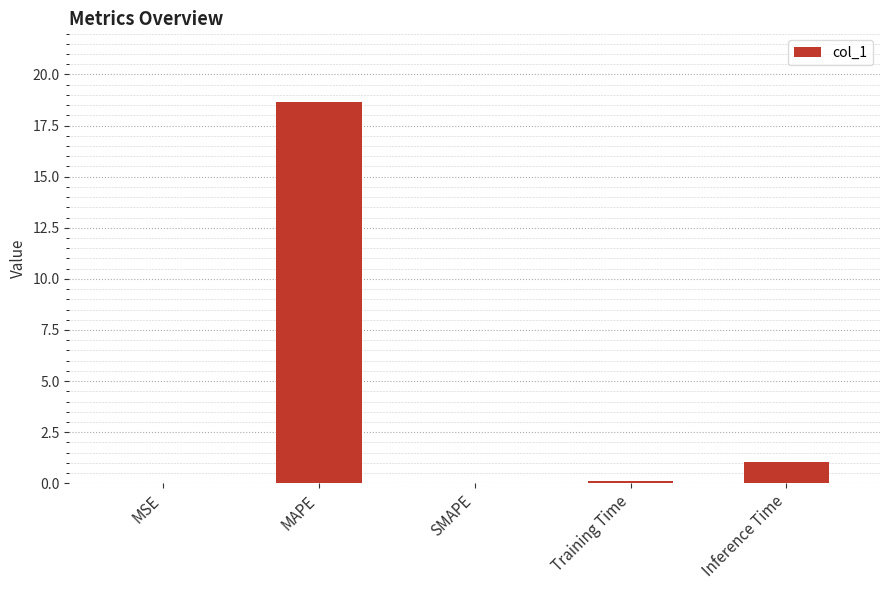

What is the difference between the values at Inference Time and Training Time?

0.9